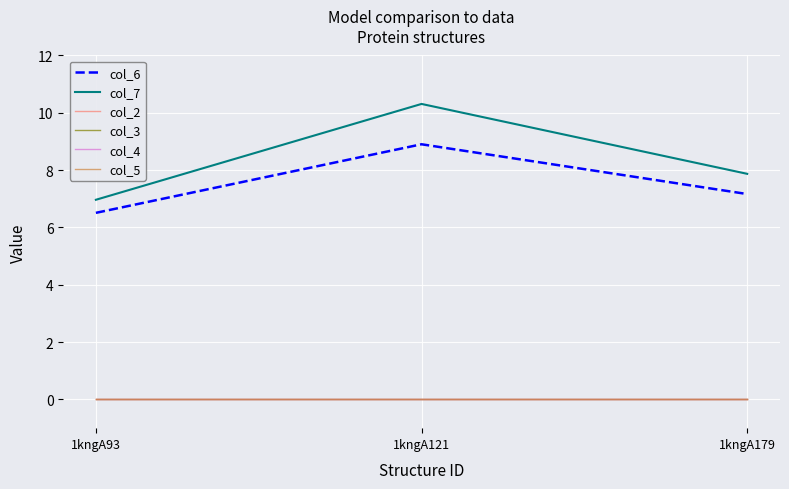

What is the total value across all series at 1kngA179?

15.0